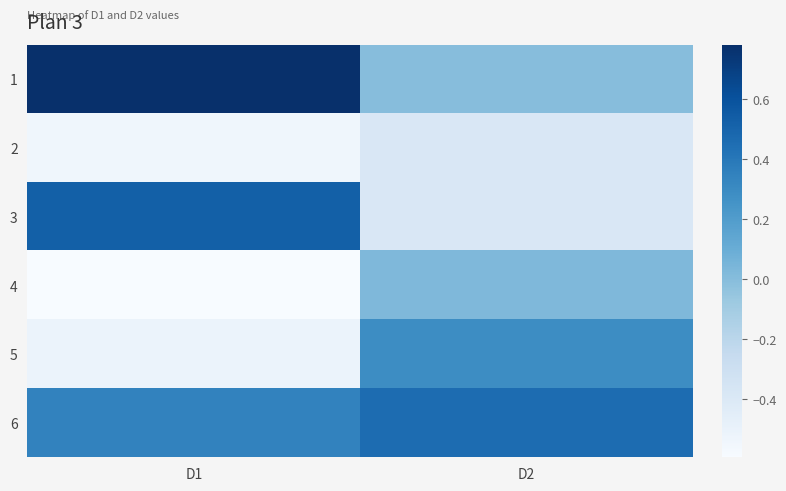

Reading right to left, transcribe all the data shown in this chart.

1: D2=-0.0	D1=0.8
2: D2=-0.4	D1=-0.5
3: D2=-0.4	D1=0.5
4: D2=0.0	D1=-0.6
5: D2=0.3	D1=-0.5
6: D2=0.5	D1=0.3